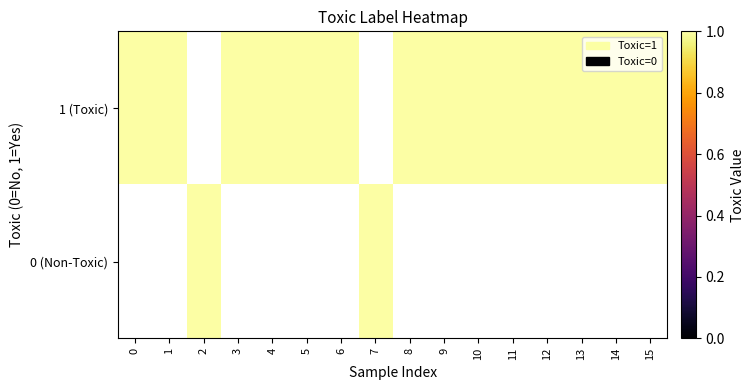

True or false: 1 (Toxic) has a value of 1.5 at 4.

False